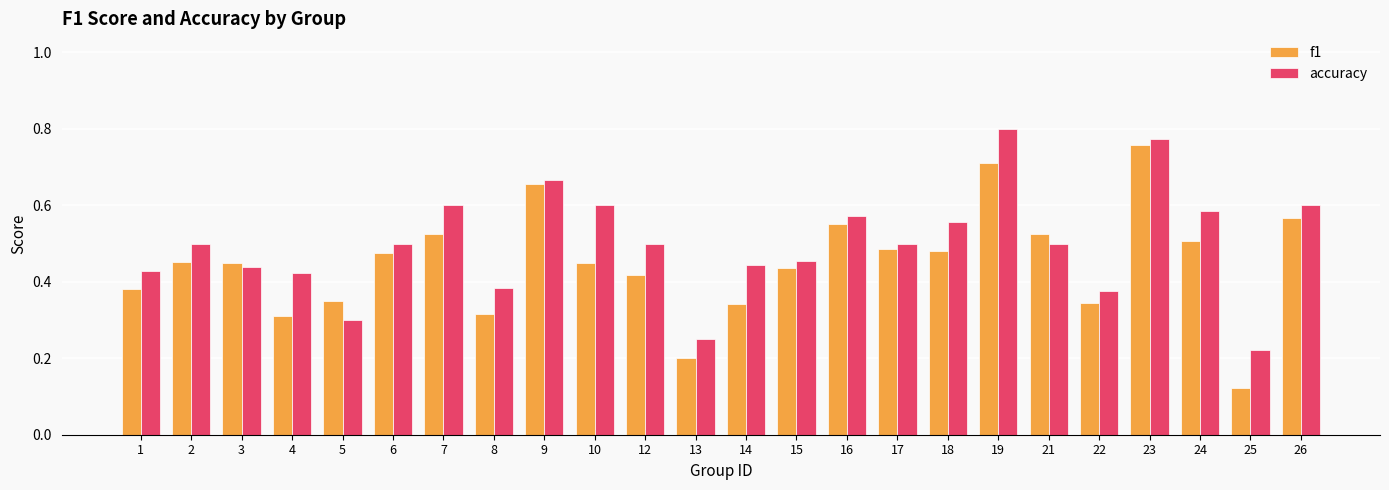

Which series has the widest spread of values?

f1